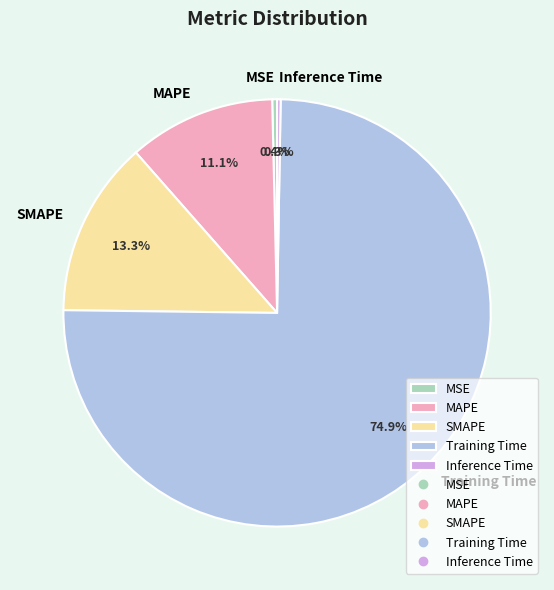

Is there a majority slice in this chart?

Yes